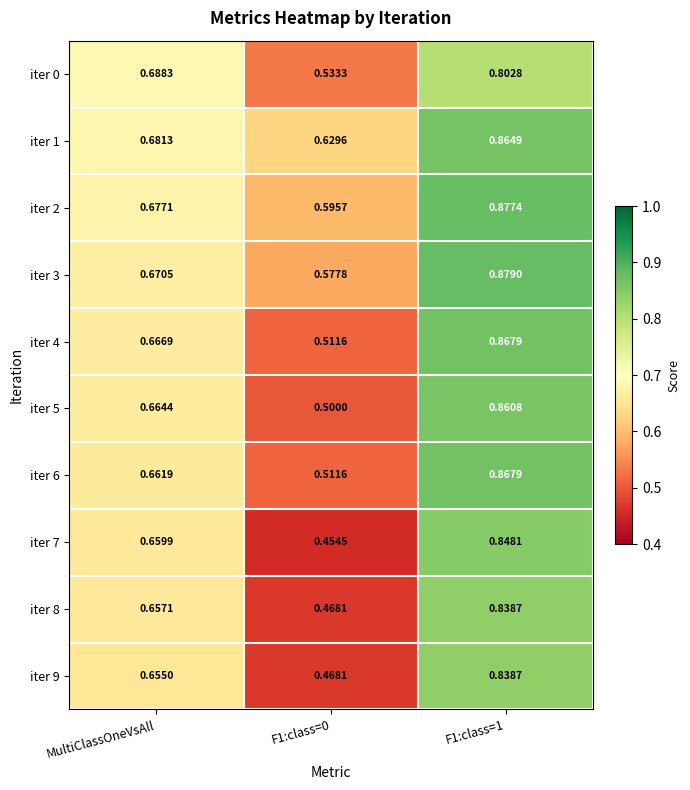

At which category does the chart reach its minimum across all series?

F1:class=0